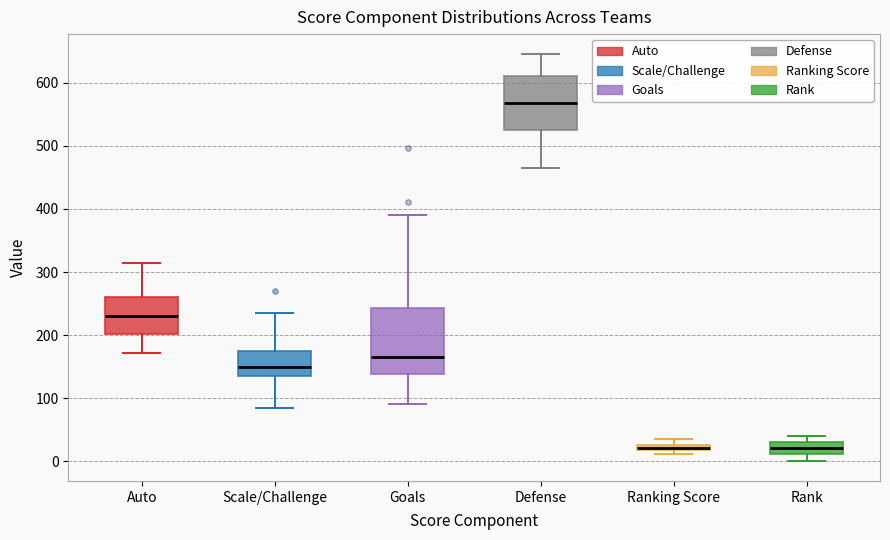

Where is the lower edge of the box for Defense on the y-axis? The values are not printed on the chart, so give them approximately, as read against the axis.

530